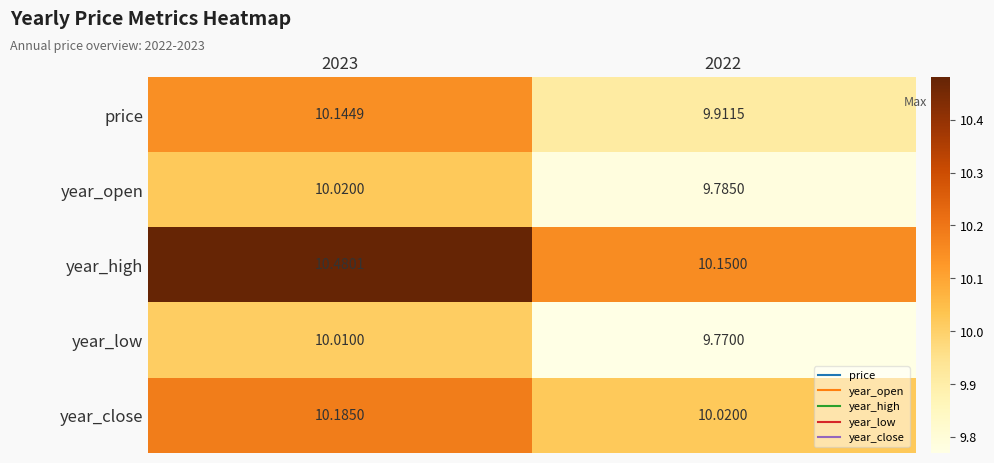

Between 2023 and 2022, which series saw the biggest shift?

year_high